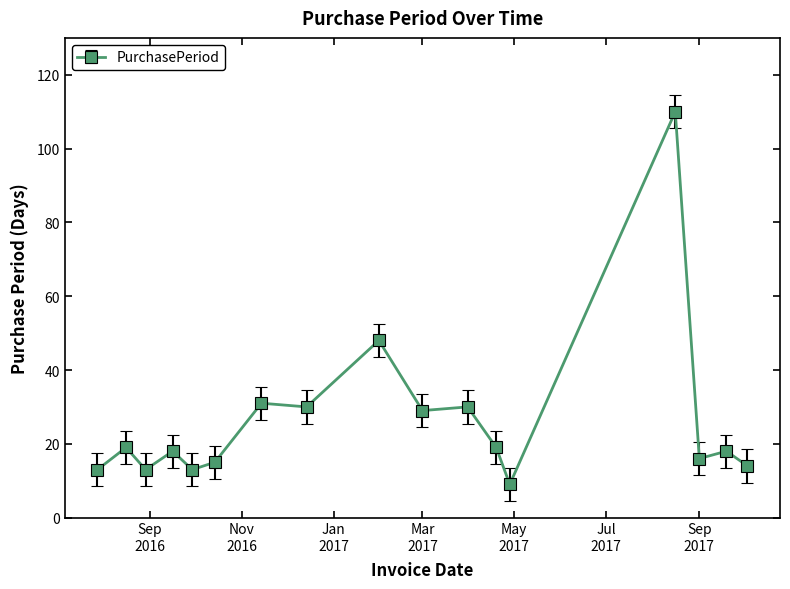

What is the sum of all values?

445